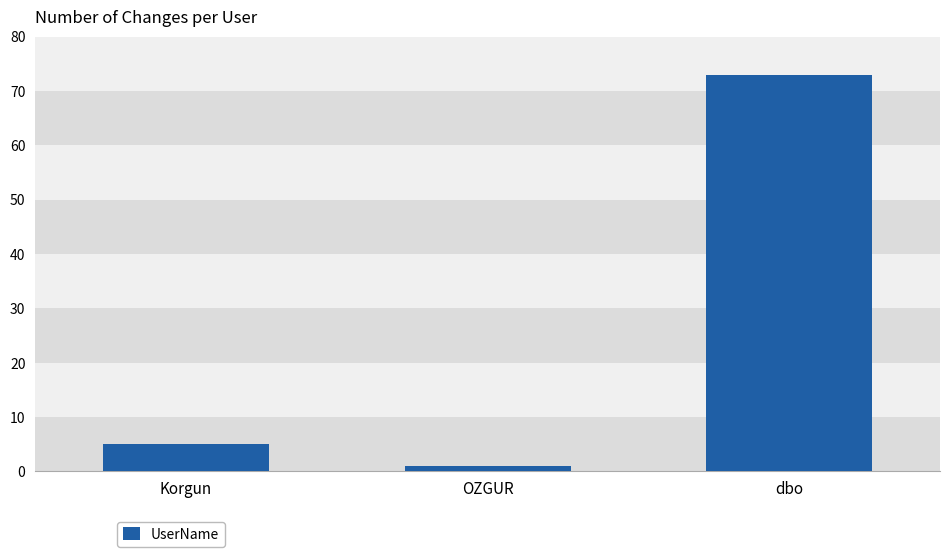

Does the chart contain stacked bars?

No